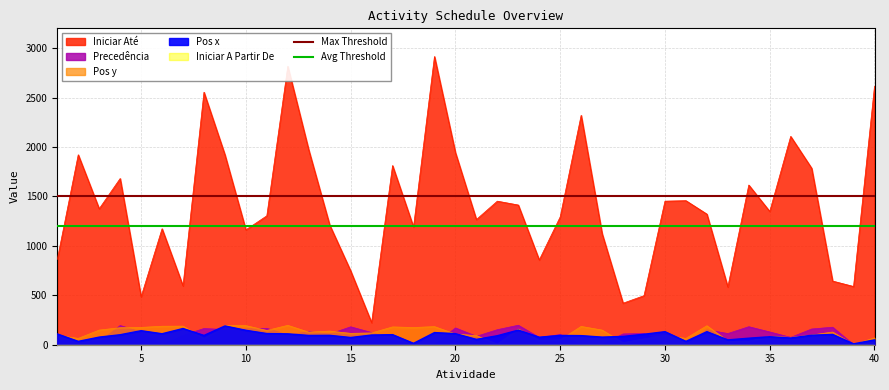

What is the value of the Avg Threshold point at the 1st from the left?

1200